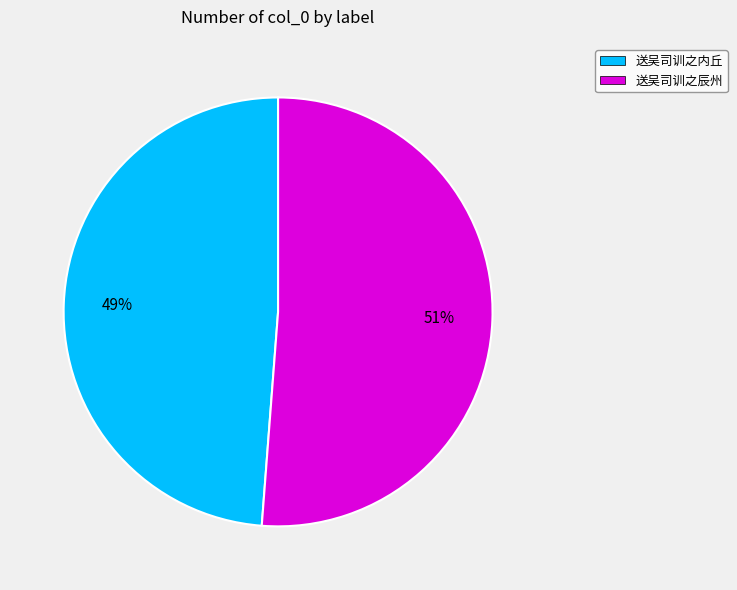

Which category has the biggest portion of the pie?

送吴司训之辰州